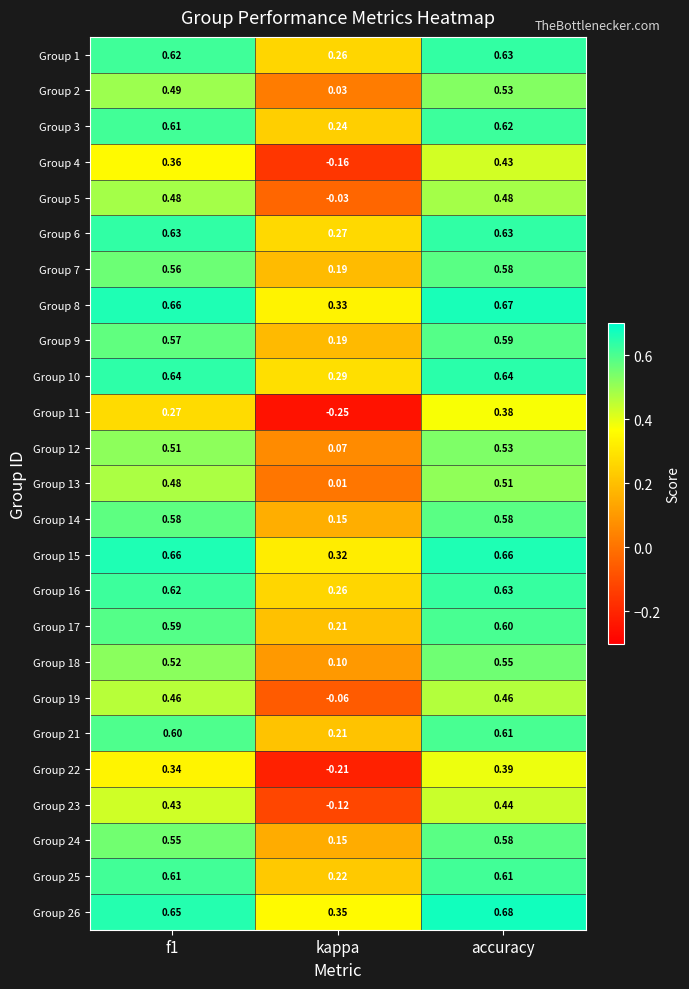

Which series has the largest range (max minus min)?

Group 11